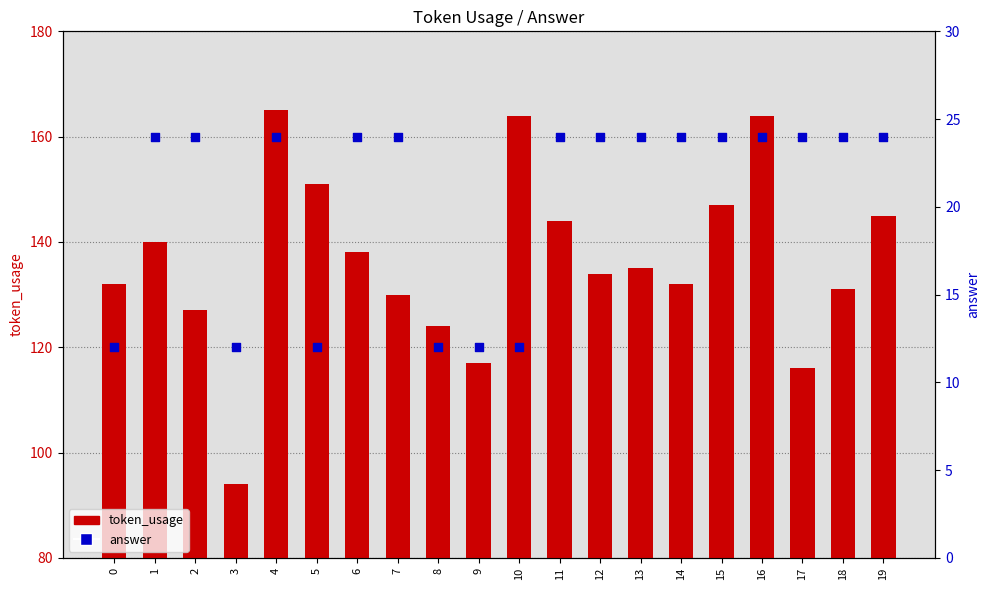

At which category is the sum across all series the highest?

4